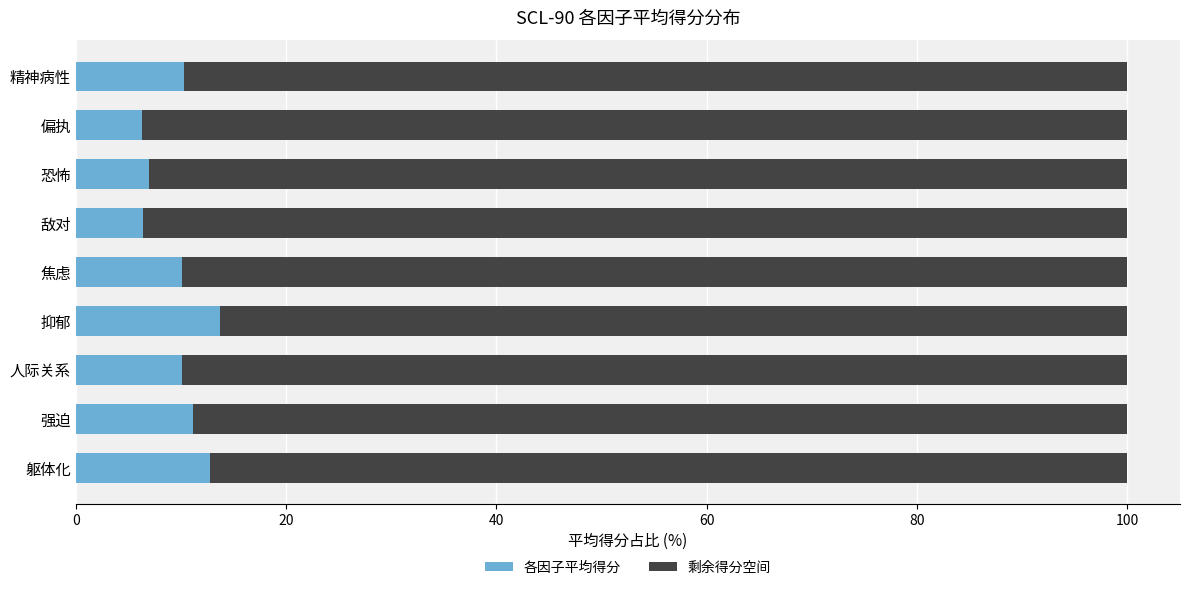

What is the difference between the second highest and minimum values in the 各因子平均得分 series?

6.5